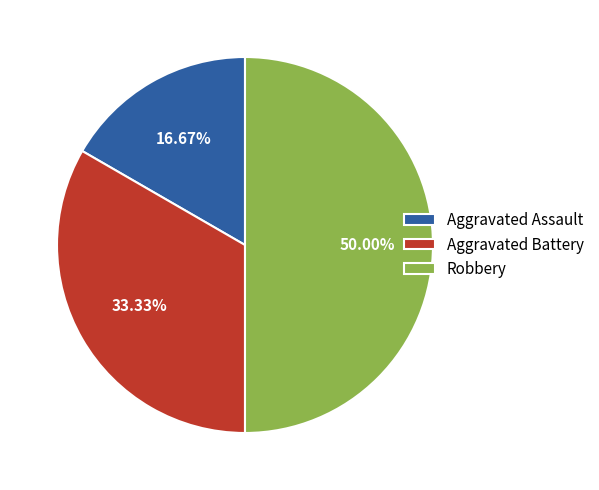

Which category has the biggest portion of the pie?

Robbery